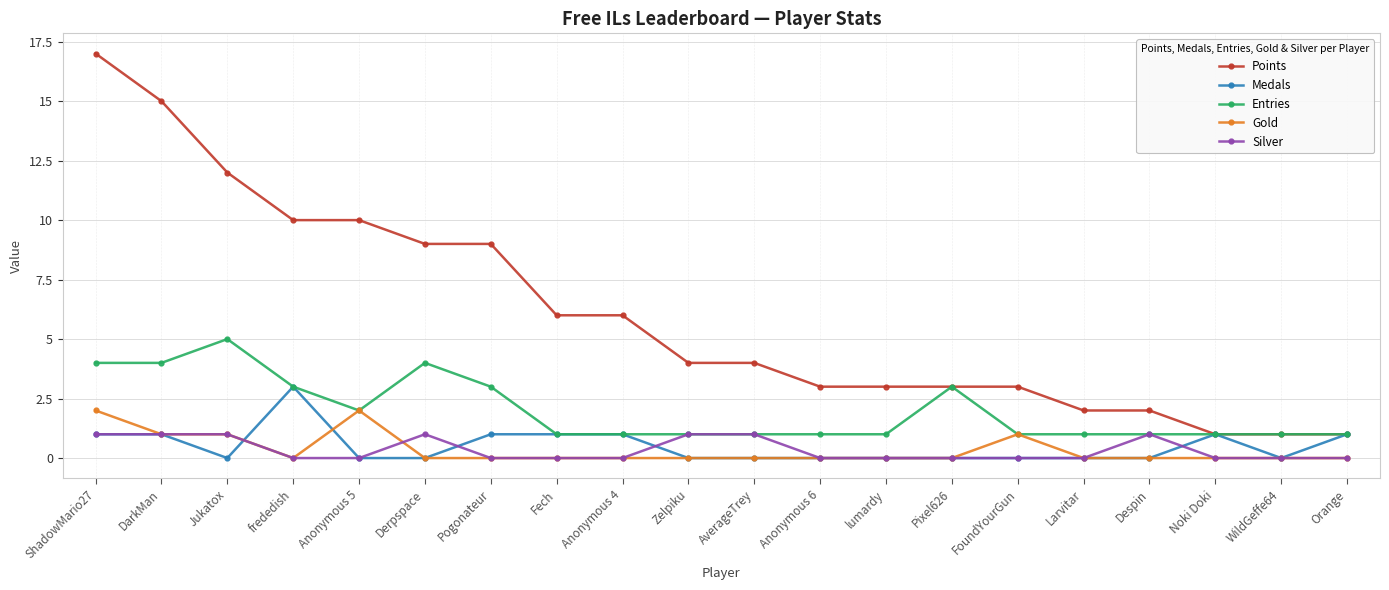

True or false: Points has a value of 7 at AverageTrey.

False